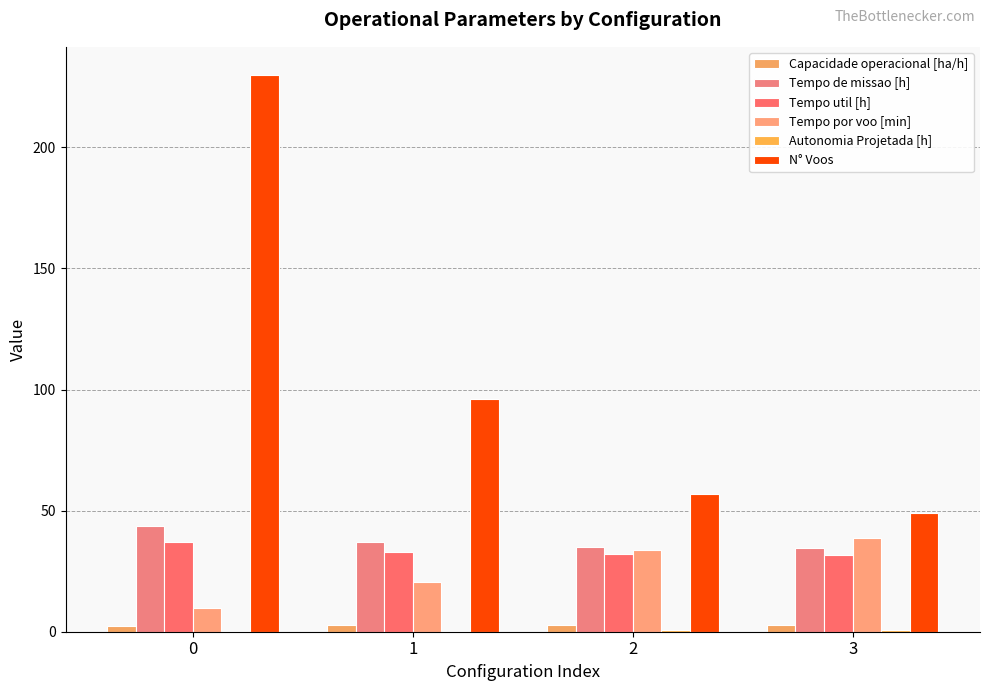

The value of Tempo util [h] at 2 is 31.9. True or false?

True